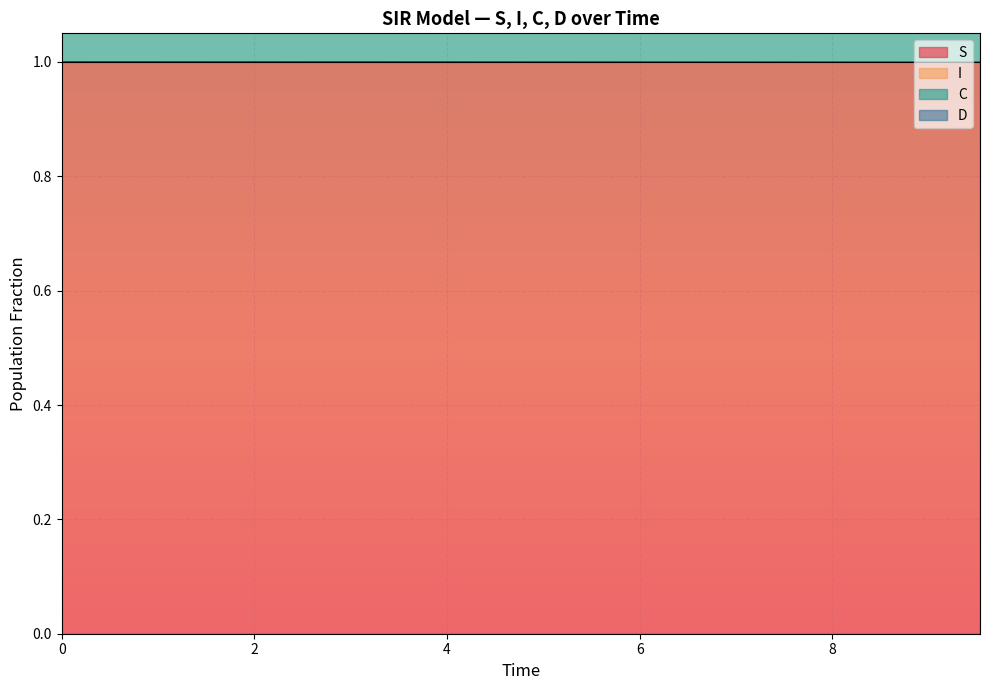

List the series in order of their peak value, highest first.

C, S